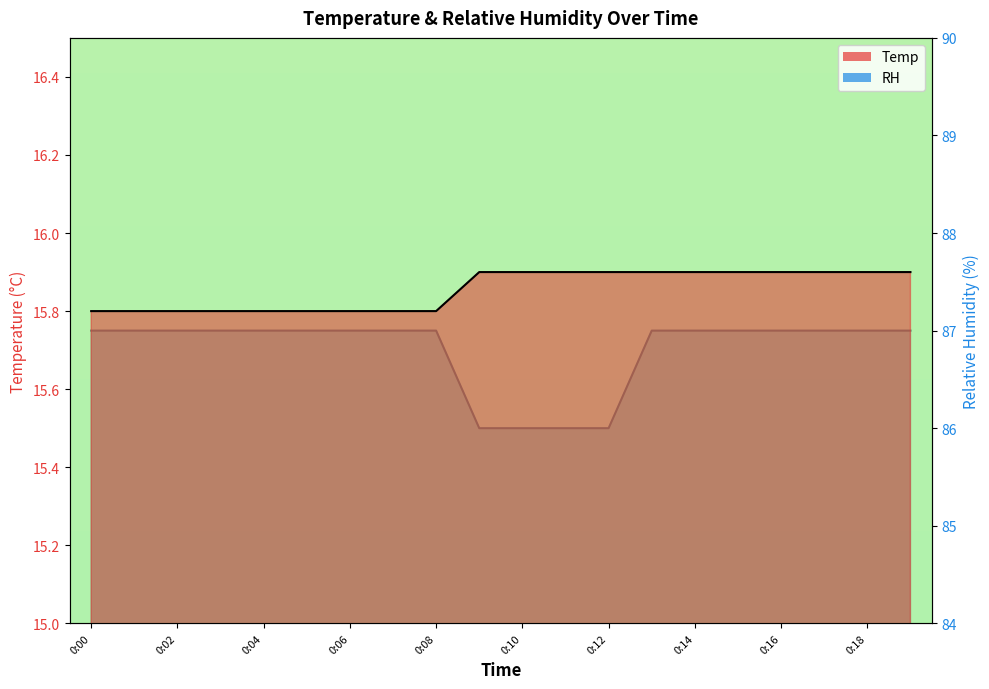

Count the Temp values in the range 15 to 16.

20